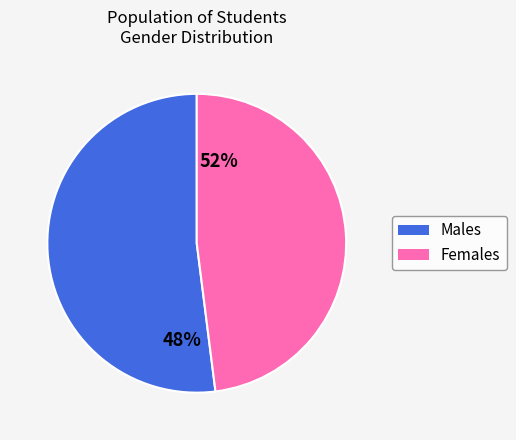

To the nearest percent, what portion does female represent?

48%